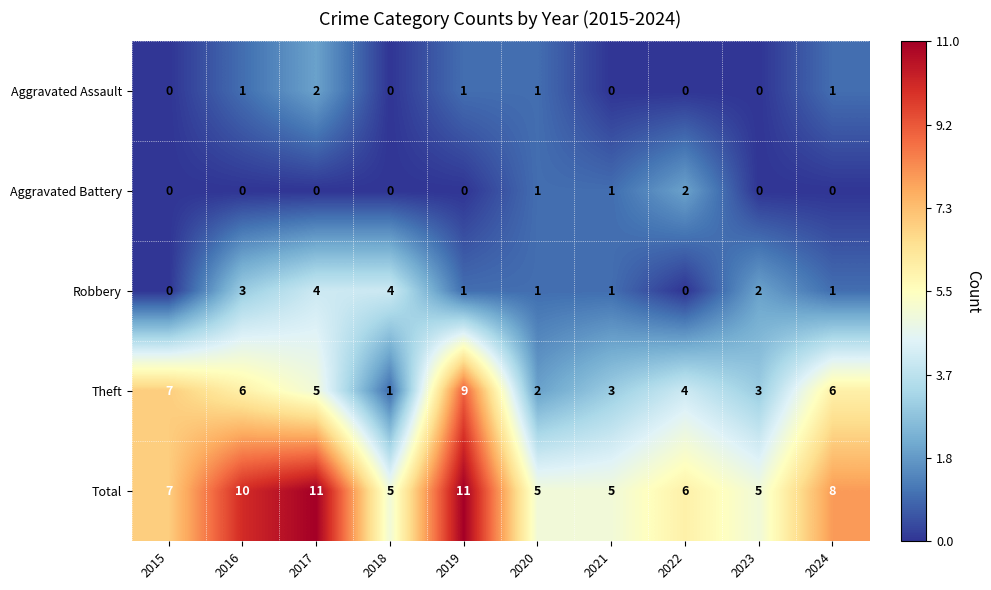

At which label does Theft reach its minimum?

2018